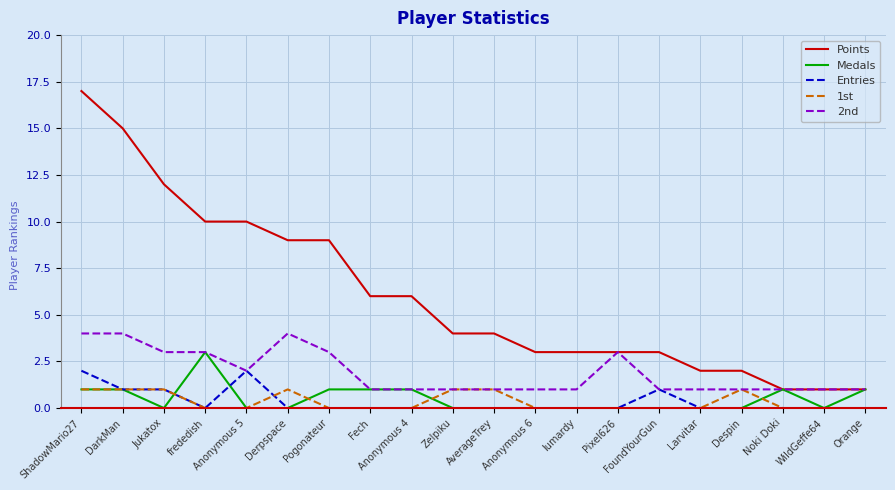

What position from the left is AverageTrey?

11